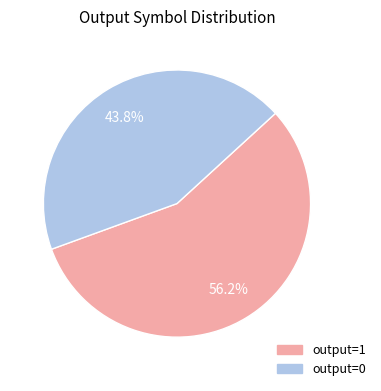

Is the sum of output=1 and output=0 greater than half?

Yes